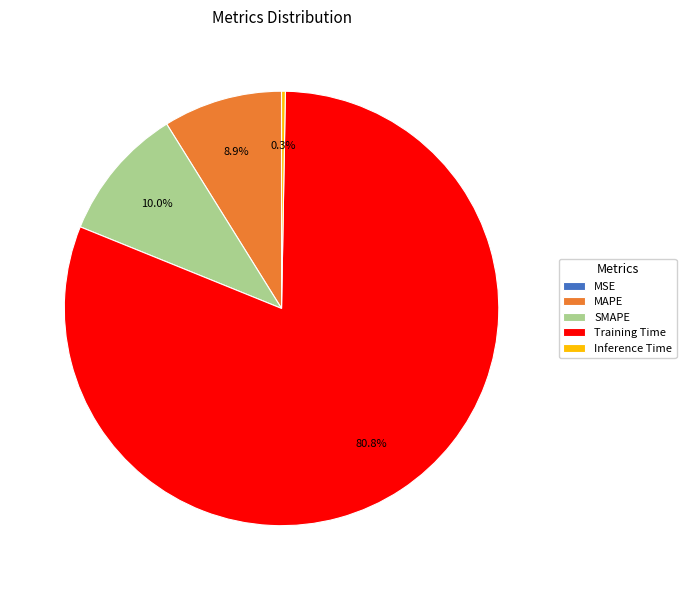

Which slice is the largest?

Training Time